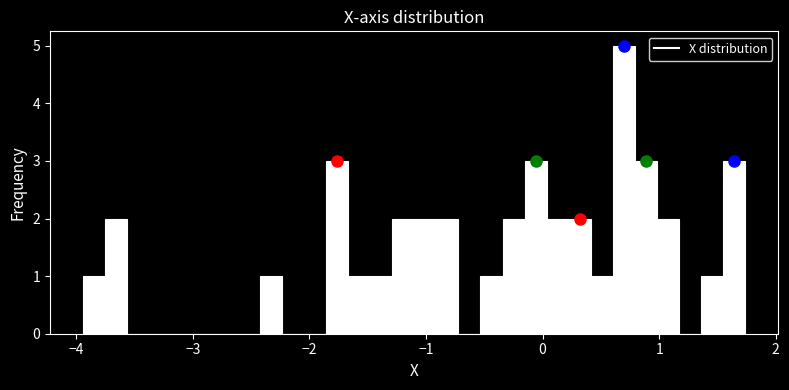

Read against the x-axis, roughly where is the centre of the tallest bar?

0.7